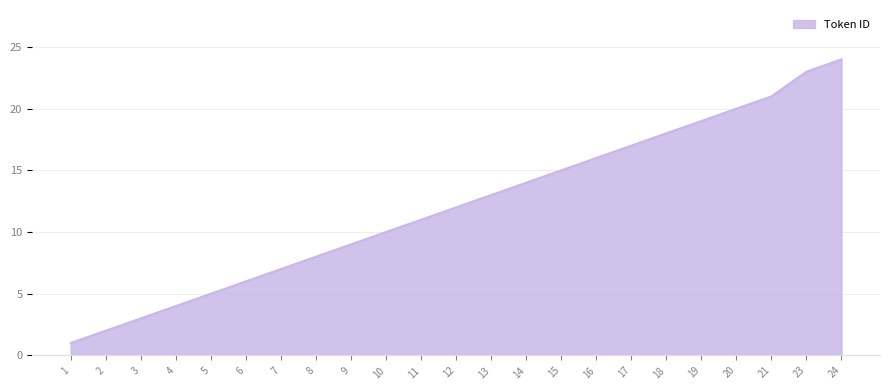

What is the average value?

12